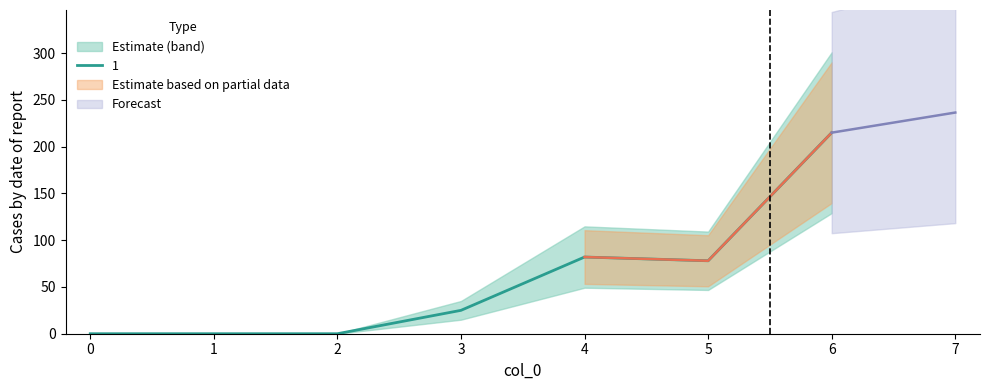

What is the difference between the second highest and second lowest values in the 1 series?

82